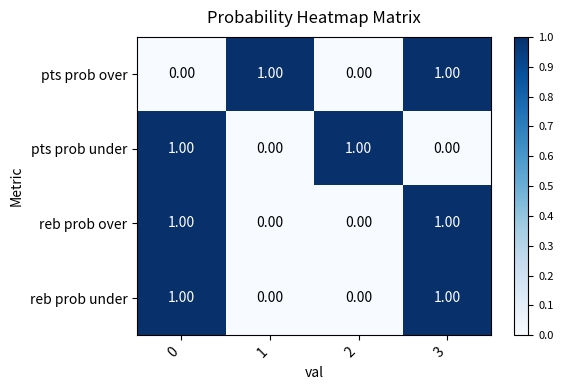

At how many categories does at least one series exceed 0?

4